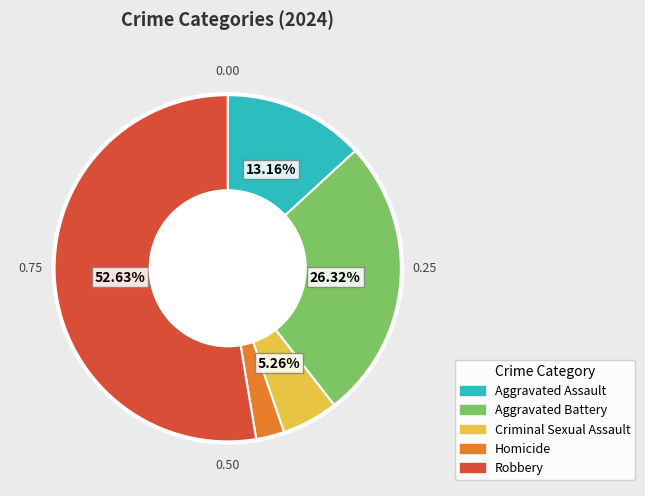

Rank the categories by value from lowest to highest.

Homicide, Criminal Sexual Assault, Aggravated Assault, Aggravated Battery, Robbery